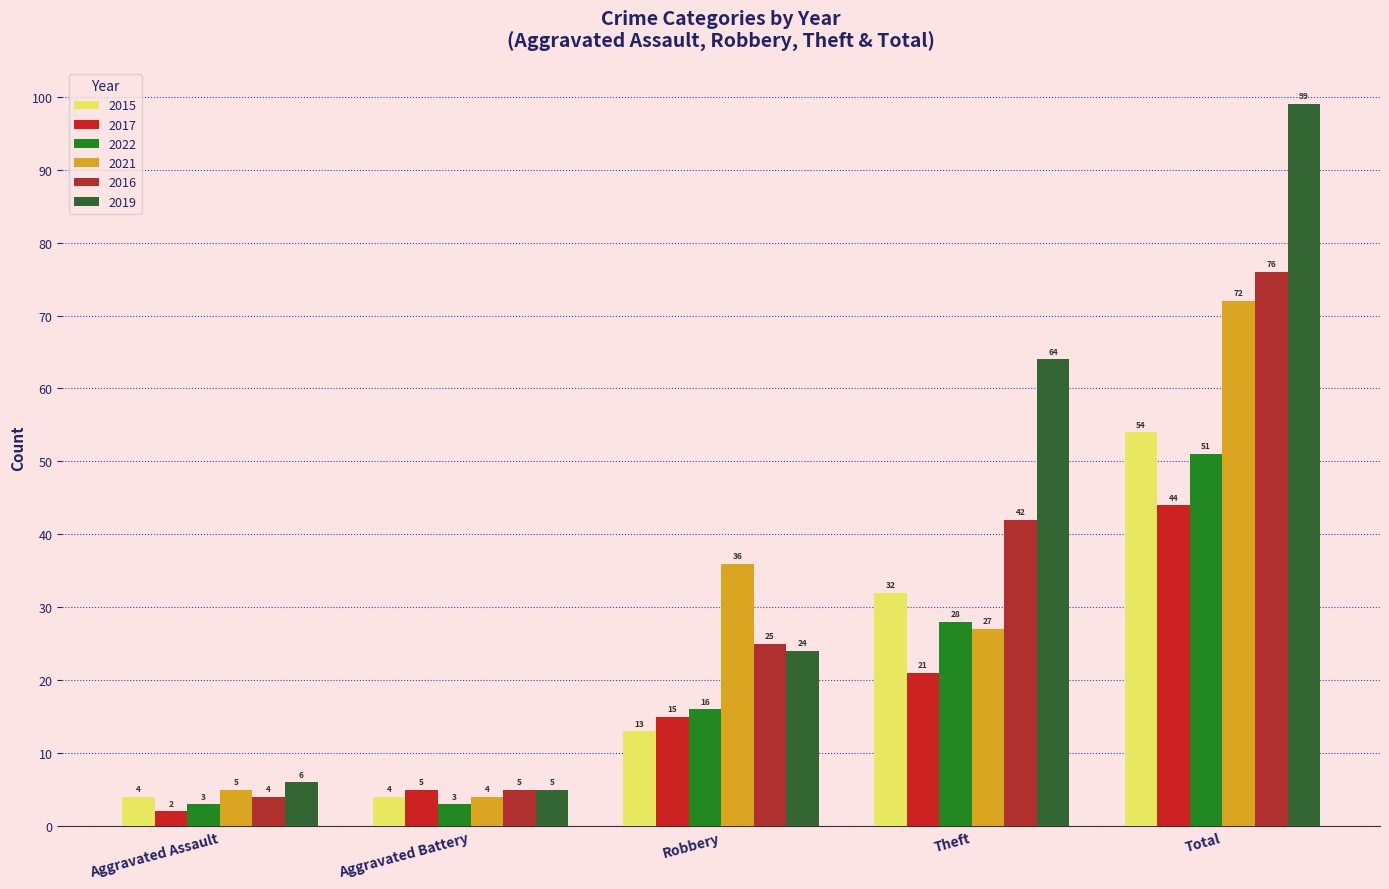

True or false: 2017 has a value of 5 at Theft.

False